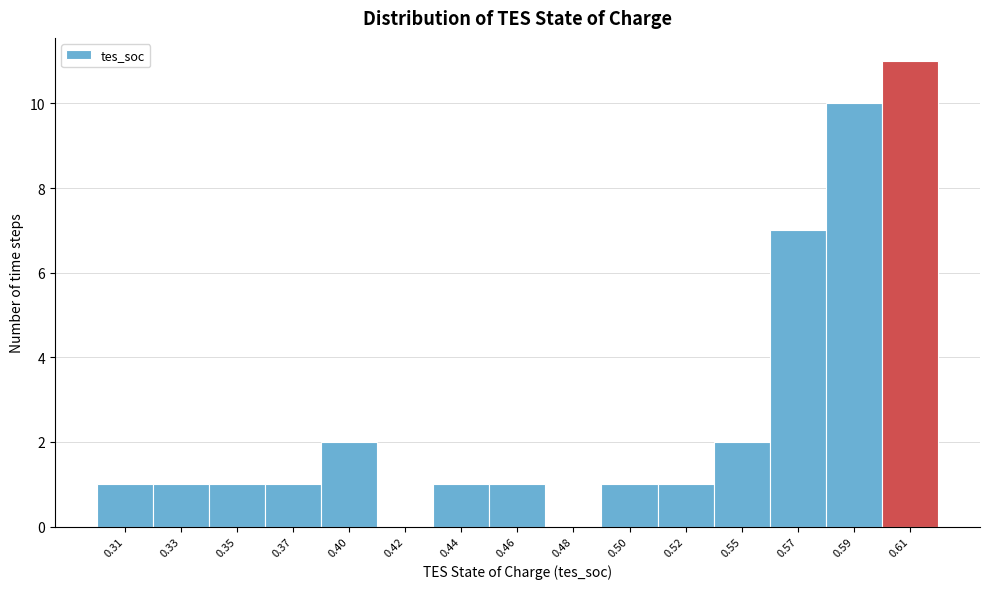

Reading left to right, transcribe all the data shown in this chart.

0.31=1	0.33=1	0.35=1	0.37=1	0.40=2	0.42=0	0.44=1	0.46=1	0.48=0	0.50=1	0.52=1	0.55=2	0.57=7	0.59=10	0.61=11